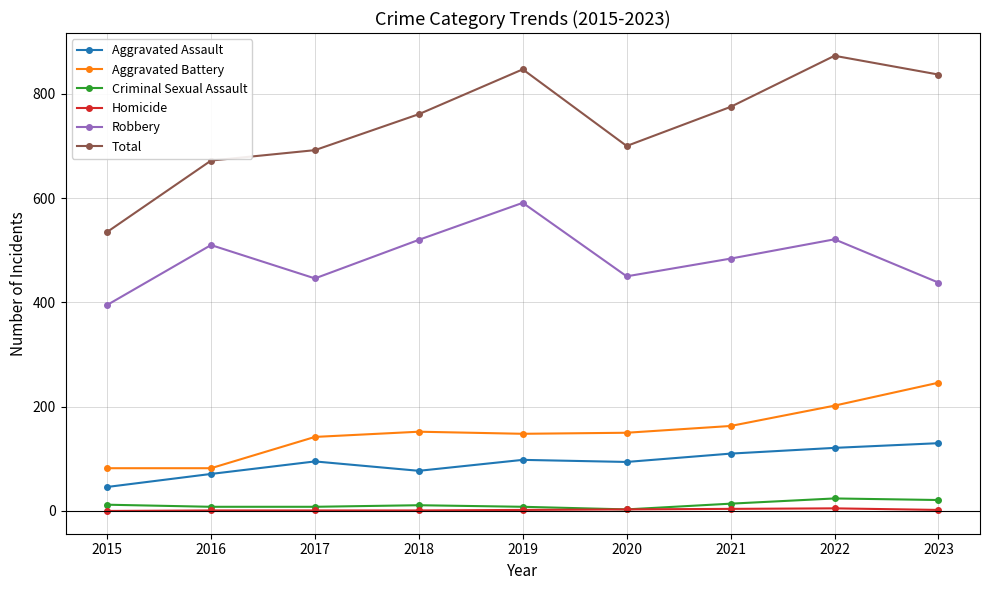

True or false: Aggravated Battery and Criminal Sexual Assault intersect in this chart.

False